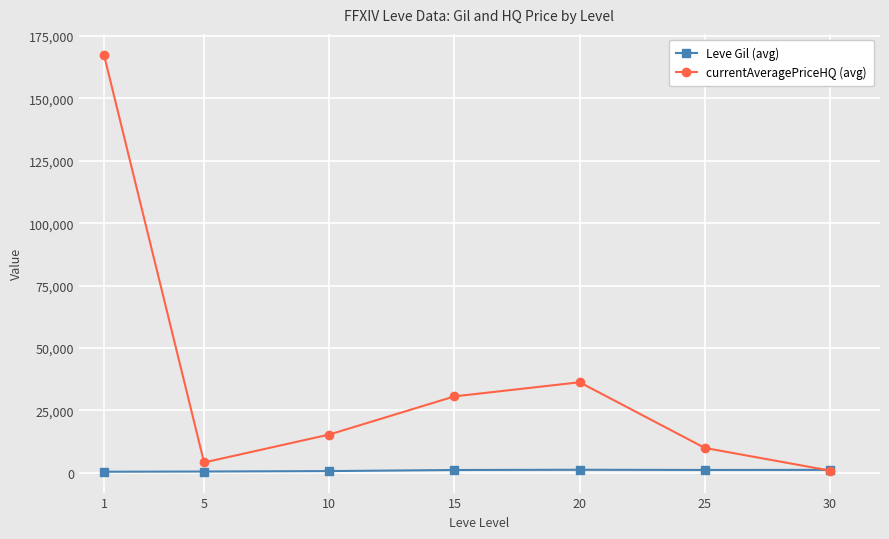

Is the value of Leve Gil (avg) at 1 greater than the value of currentAveragePriceHQ (avg) at 10?

No